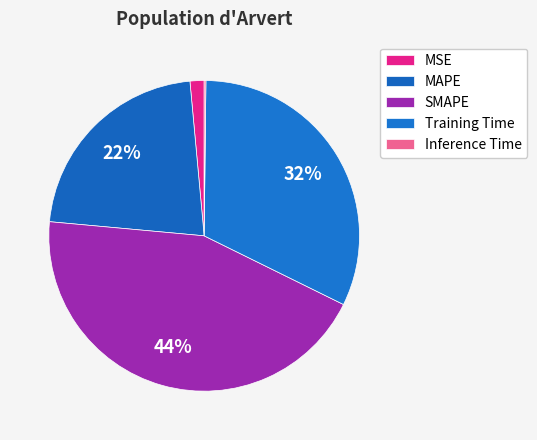

Is the sum of SMAPE and Training Time greater than half?

Yes